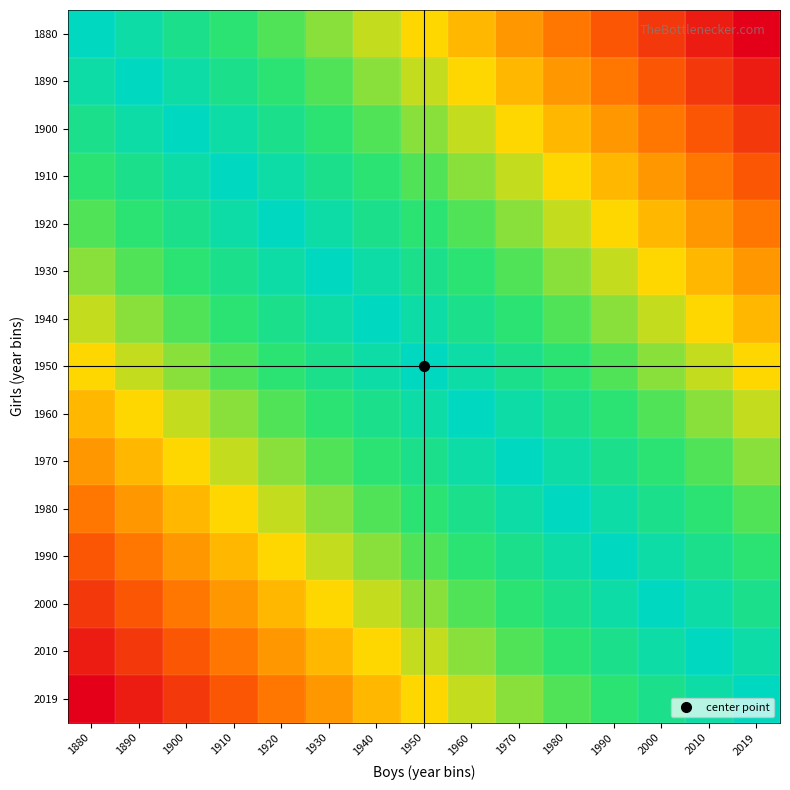

Reading left to right, list all the values displayed in this chart.

1880: 1880=0	1890=1	1900=2	1910=3	1920=4	1930=5	1940=6	1950=7	1960=8	1970=9	1980=10	1990=11	2000=12	2010=13	2019=14
1890: 1880=1	1890=0	1900=1	1910=2	1920=3	1930=4	1940=5	1950=6	1960=7	1970=8	1980=9	1990=10	2000=11	2010=12	2019=13
1900: 1880=2	1890=1	1900=0	1910=1	1920=2	1930=3	1940=4	1950=5	1960=6	1970=7	1980=8	1990=9	2000=10	2010=11	2019=12
1910: 1880=3	1890=2	1900=1	1910=0	1920=1	1930=2	1940=3	1950=4	1960=5	1970=6	1980=7	1990=8	2000=9	2010=10	2019=11
1920: 1880=4	1890=3	1900=2	1910=1	1920=0	1930=1	1940=2	1950=3	1960=4	1970=5	1980=6	1990=7	2000=8	2010=9	2019=10
1930: 1880=5	1890=4	1900=3	1910=2	1920=1	1930=0	1940=1	1950=2	1960=3	1970=4	1980=5	1990=6	2000=7	2010=8	2019=9
1940: 1880=6	1890=5	1900=4	1910=3	1920=2	1930=1	1940=0	1950=1	1960=2	1970=3	1980=4	1990=5	2000=6	2010=7	2019=8
1950: 1880=7	1890=6	1900=5	1910=4	1920=3	1930=2	1940=1	1950=0	1960=1	1970=2	1980=3	1990=4	2000=5	2010=6	2019=7
1960: 1880=8	1890=7	1900=6	1910=5	1920=4	1930=3	1940=2	1950=1	1960=0	1970=1	1980=2	1990=3	2000=4	2010=5	2019=6
1970: 1880=9	1890=8	1900=7	1910=6	1920=5	1930=4	1940=3	1950=2	1960=1	1970=0	1980=1	1990=2	2000=3	2010=4	2019=5
1980: 1880=10	1890=9	1900=8	1910=7	1920=6	1930=5	1940=4	1950=3	1960=2	1970=1	1980=0	1990=1	2000=2	2010=3	2019=4
1990: 1880=11	1890=10	1900=9	1910=8	1920=7	1930=6	1940=5	1950=4	1960=3	1970=2	1980=1	1990=0	2000=1	2010=2	2019=3
2000: 1880=12	1890=11	1900=10	1910=9	1920=8	1930=7	1940=6	1950=5	1960=4	1970=3	1980=2	1990=1	2000=0	2010=1	2019=2
2010: 1880=13	1890=12	1900=11	1910=10	1920=9	1930=8	1940=7	1950=6	1960=5	1970=4	1980=3	1990=2	2000=1	2010=0	2019=1
2019: 1880=14	1890=13	1900=12	1910=11	1920=10	1930=9	1940=8	1950=7	1960=6	1970=5	1980=4	1990=3	2000=2	2010=1	2019=0